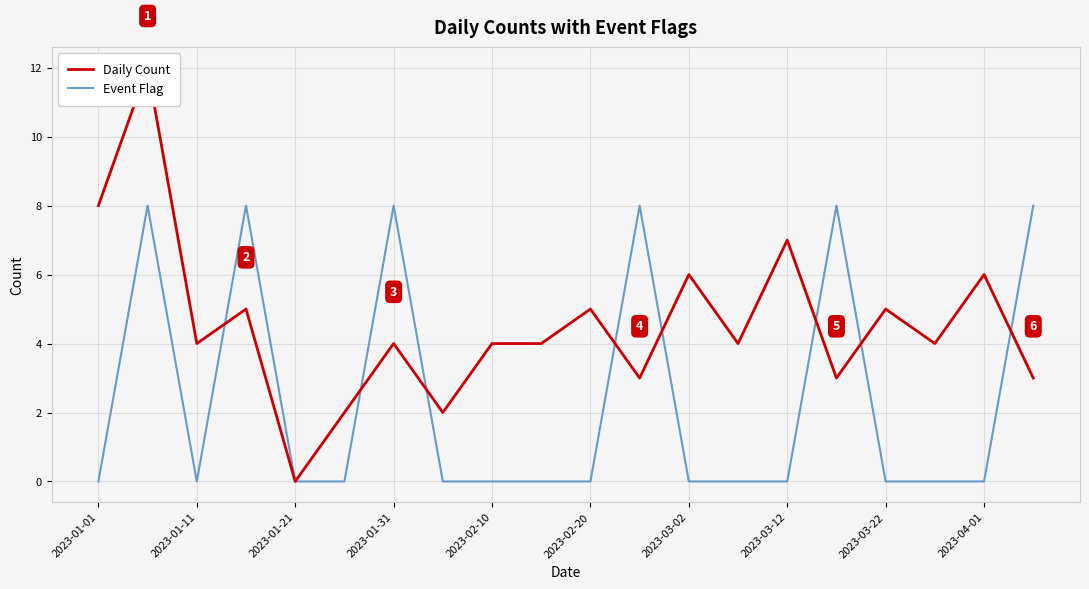

Is it true that Event Flag equals 0 at 2023-02-10?

True